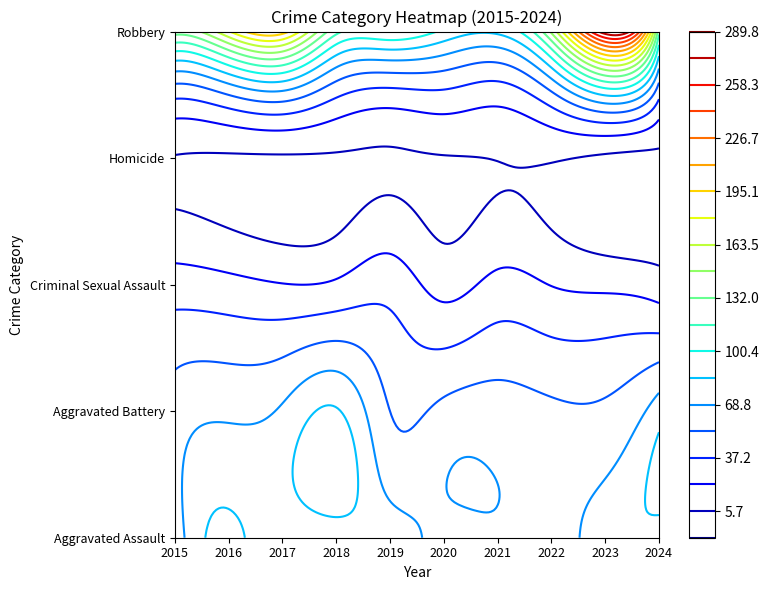

At how many categories does at least one series exceed 30?

10